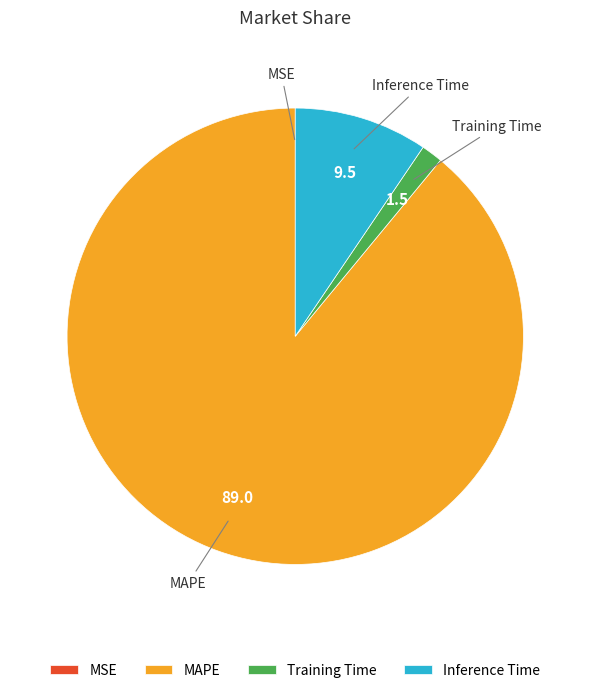

The MAPE slice represents 89% of the pie. True or false?

True